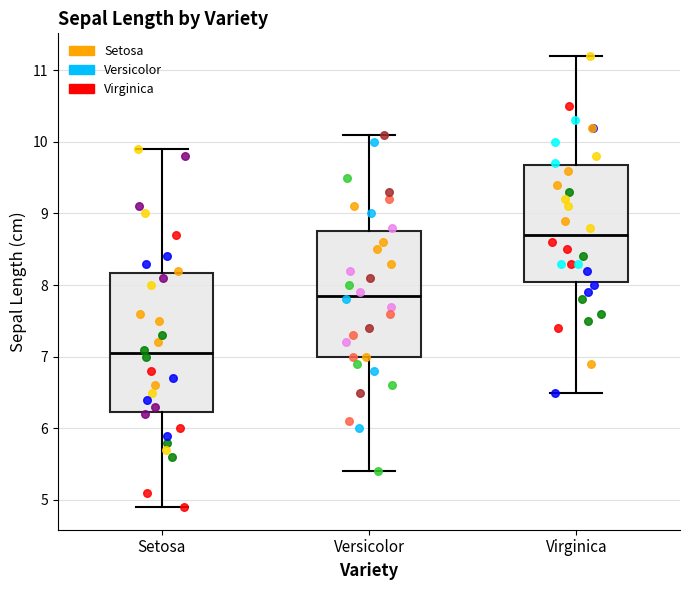

Which box has the highest median line?

Virginica